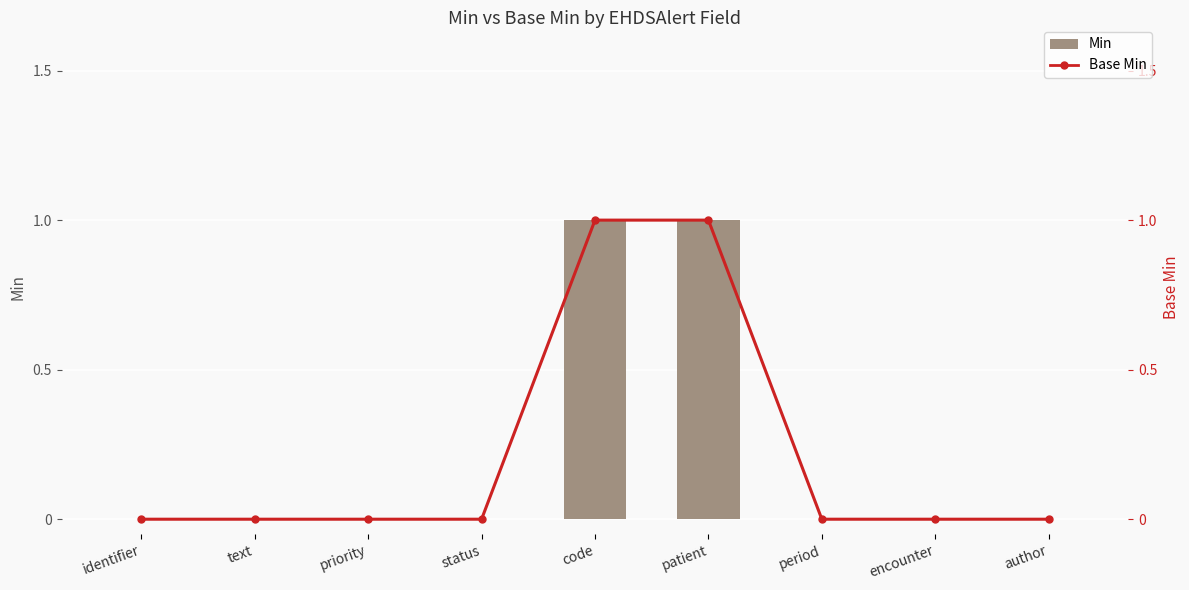

Which series has the largest range (max minus min)?

Min